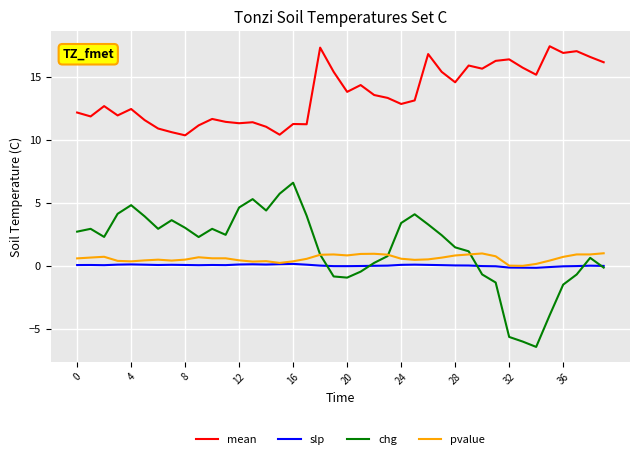

True or false: mean and chg intersect in this chart.

False